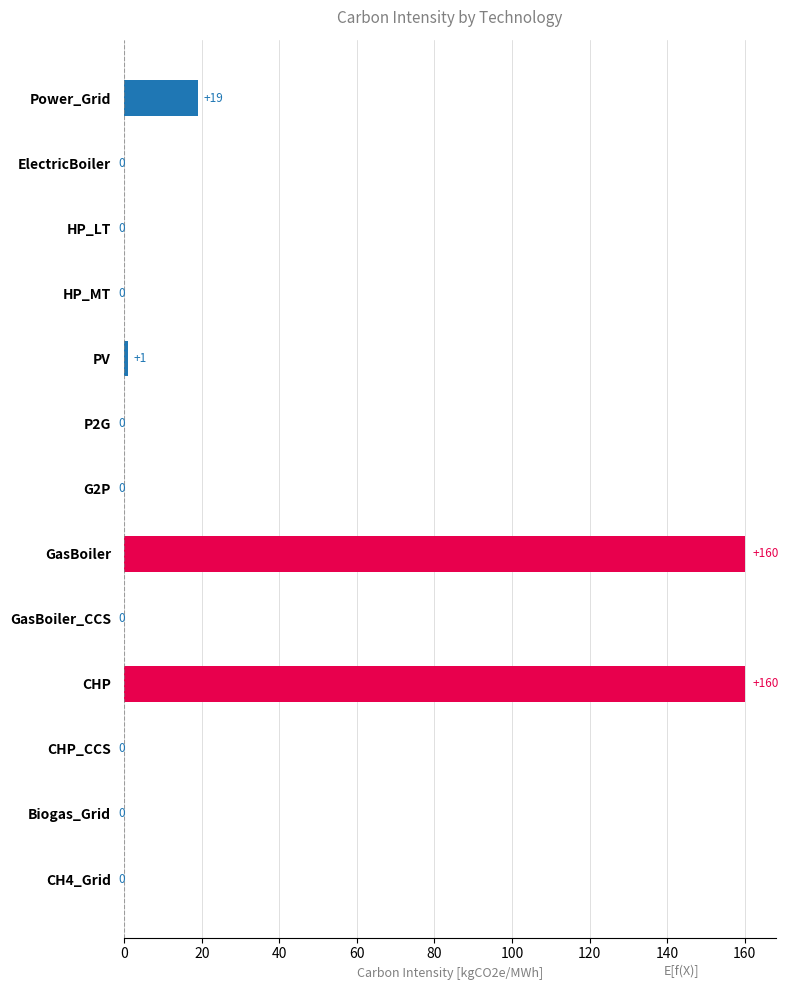

Which has a higher value, CHP or Power_Grid?

CHP